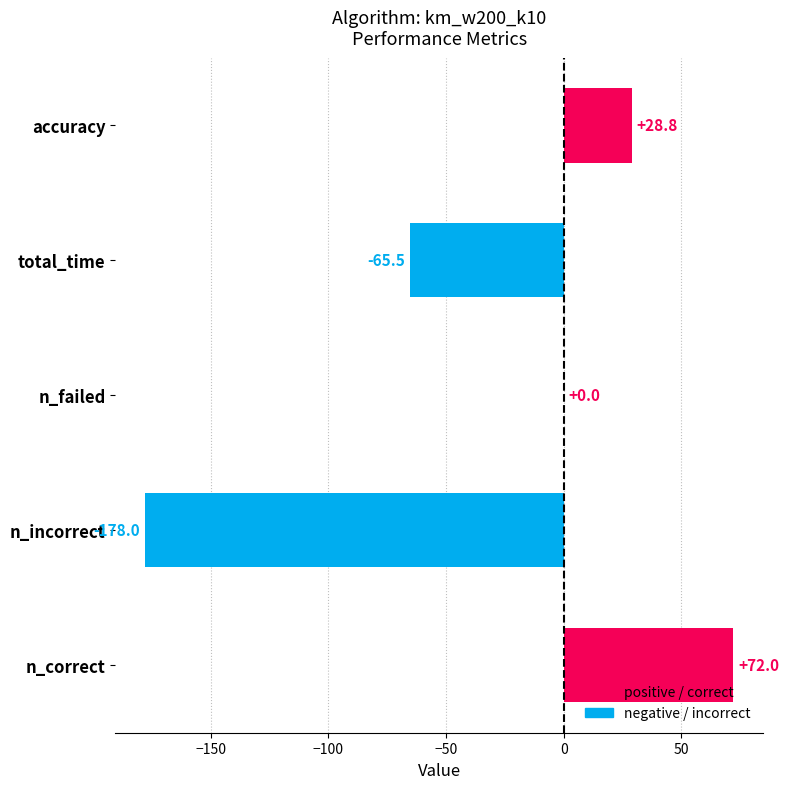

What is the sum of the values at n_correct and total_time?

6.5